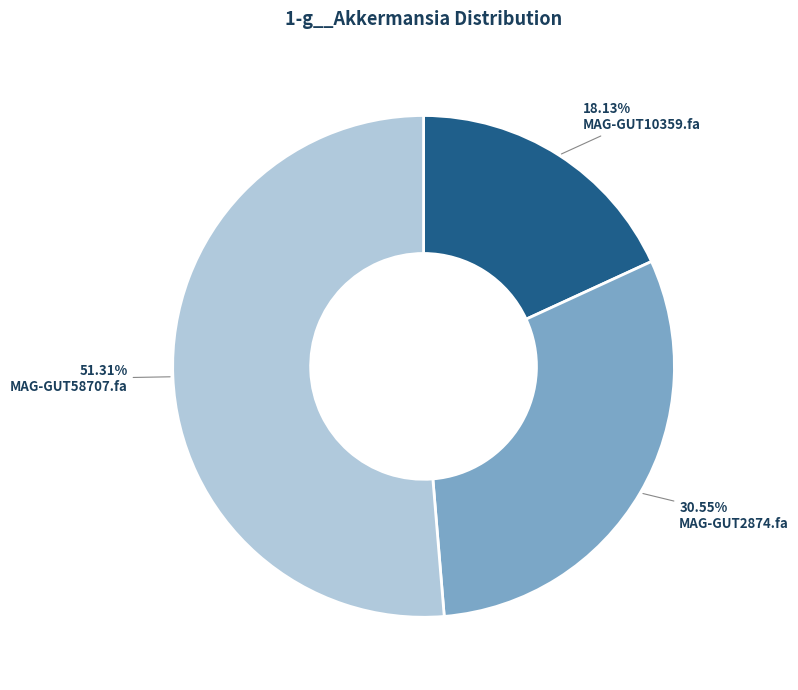

Is there any slice that represents more than half of the pie?

Yes